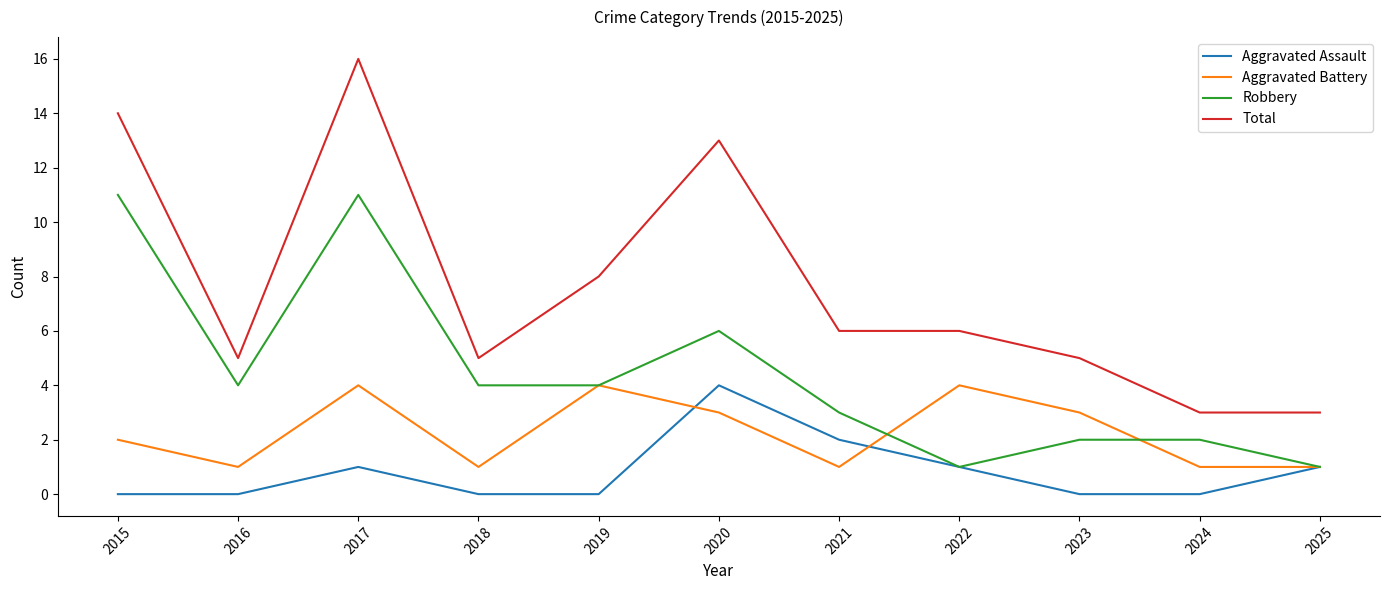

True or false: Aggravated Assault has more than 2 interior local peaks.

False